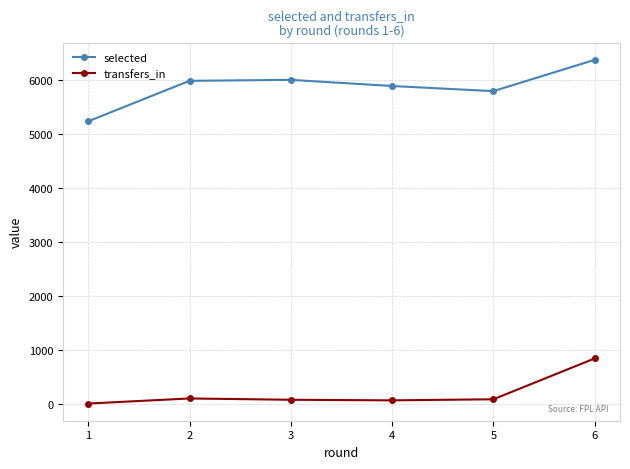

What is the approximate value of transfers_in at 3?

70